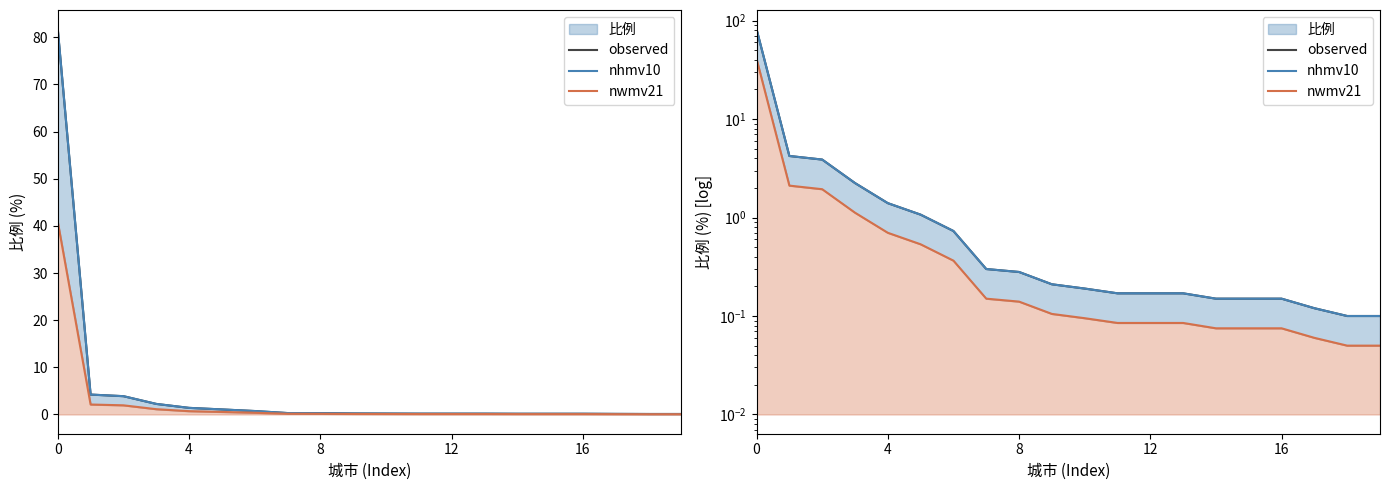

Reading right to left, list all the values displayed in this chart.

observed: 0.1	0.1	0.1	0.1	0.1	0.1	0.2	0.2	0.2	0.2	0.2	0.3	0.3	0.7	1.1	1.4	2.2	3.9	4.2	81.7
nhmv10: 0.1	0.1	0.1	0.1	0.1	0.1	0.2	0.2	0.2	0.2	0.2	0.3	0.3	0.7	1.1	1.4	2.2	3.9	4.2	81.7
nwmv21: 0.1	0.1	0.1	0.1	0.1	0.1	0.1	0.1	0.1	0.1	0.1	0.1	0.1	0.4	0.5	0.7	1.1	1.9	2.1	40.9